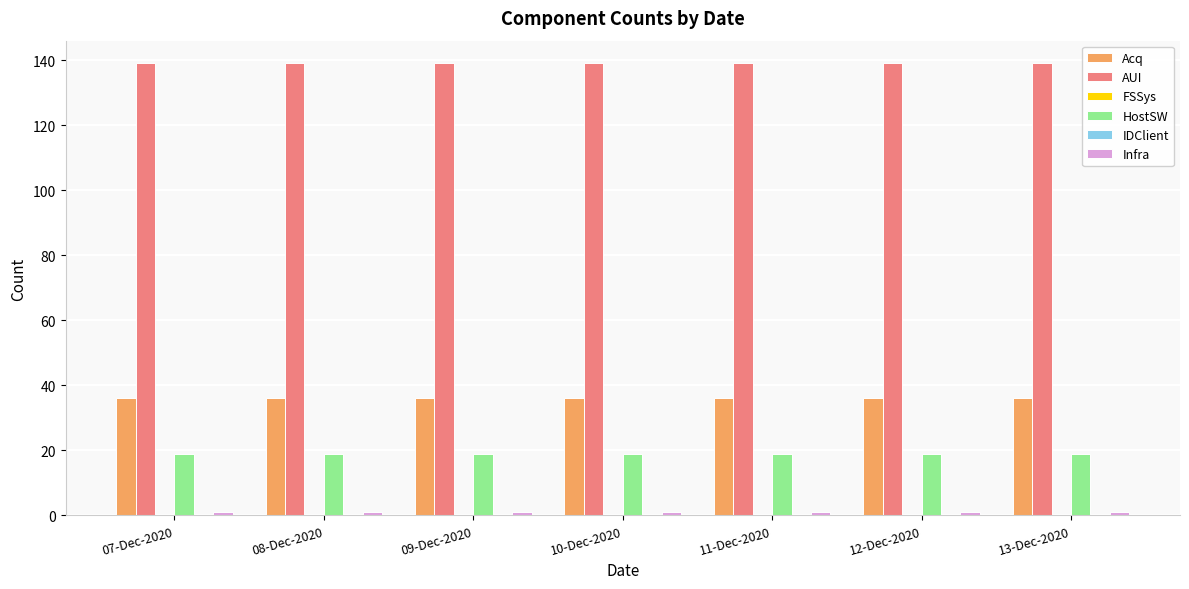

How many bars are there in each group?

6